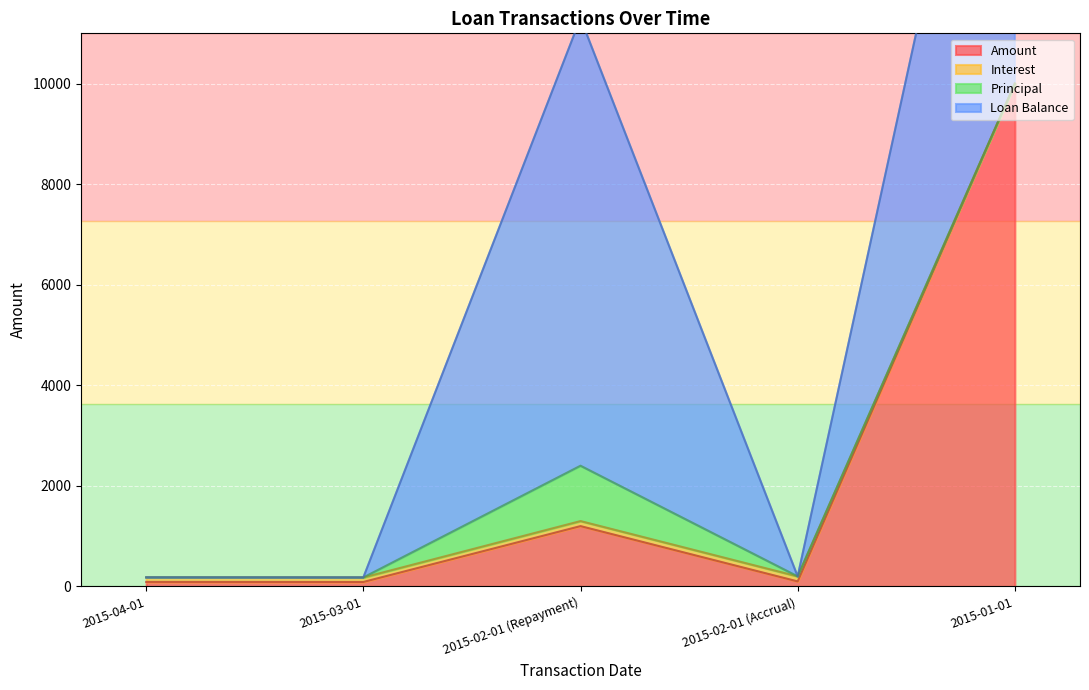

Between 2015-02-01 (Repayment) and 2015-01-01, which series saw the biggest shift?

Amount